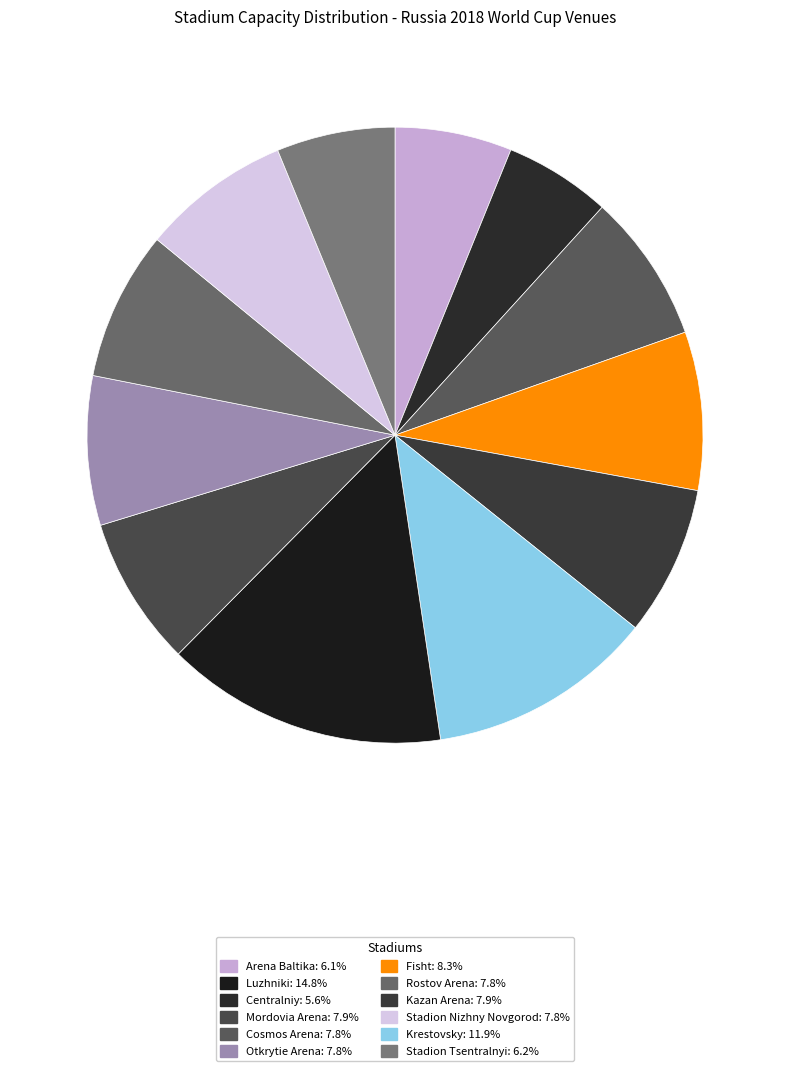

Which category has the smallest portion of the pie?

Centralniy